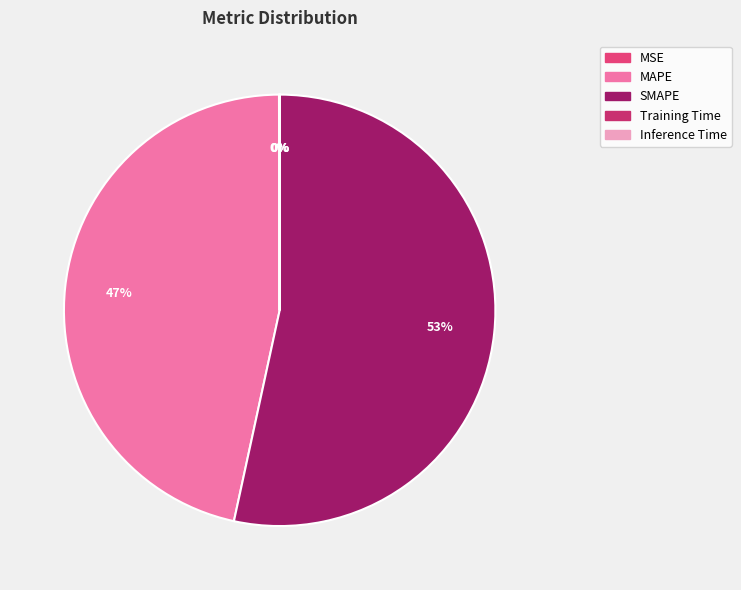

Does SMAPE account for over 50% of the chart?

Yes